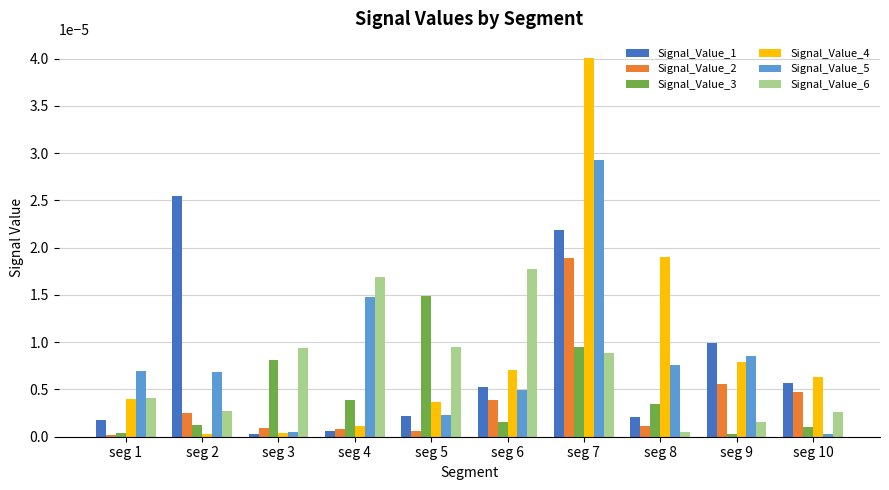

What are all the series names shown in the legend?

Signal_Value_1, Signal_Value_2, Signal_Value_3, Signal_Value_4, Signal_Value_5, Signal_Value_6